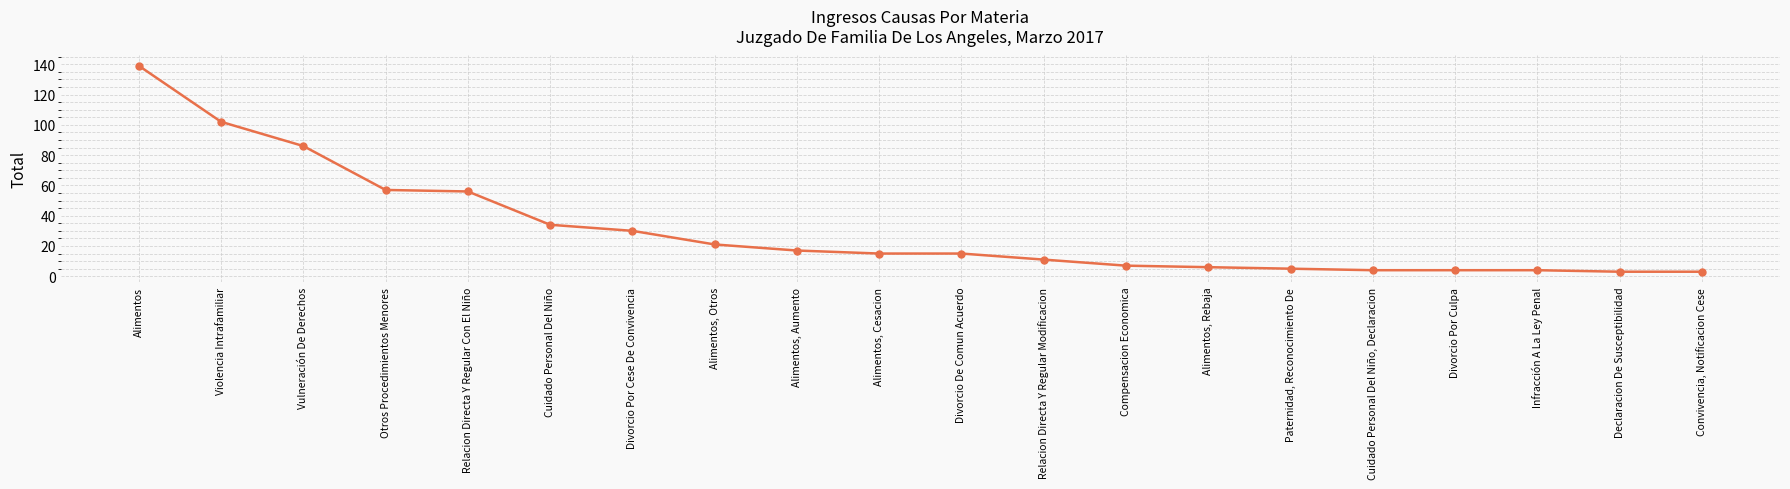

What is the ratio of the value at Relacion Directa Y Regular Con El Niño to the value at Alimentos?

0.4